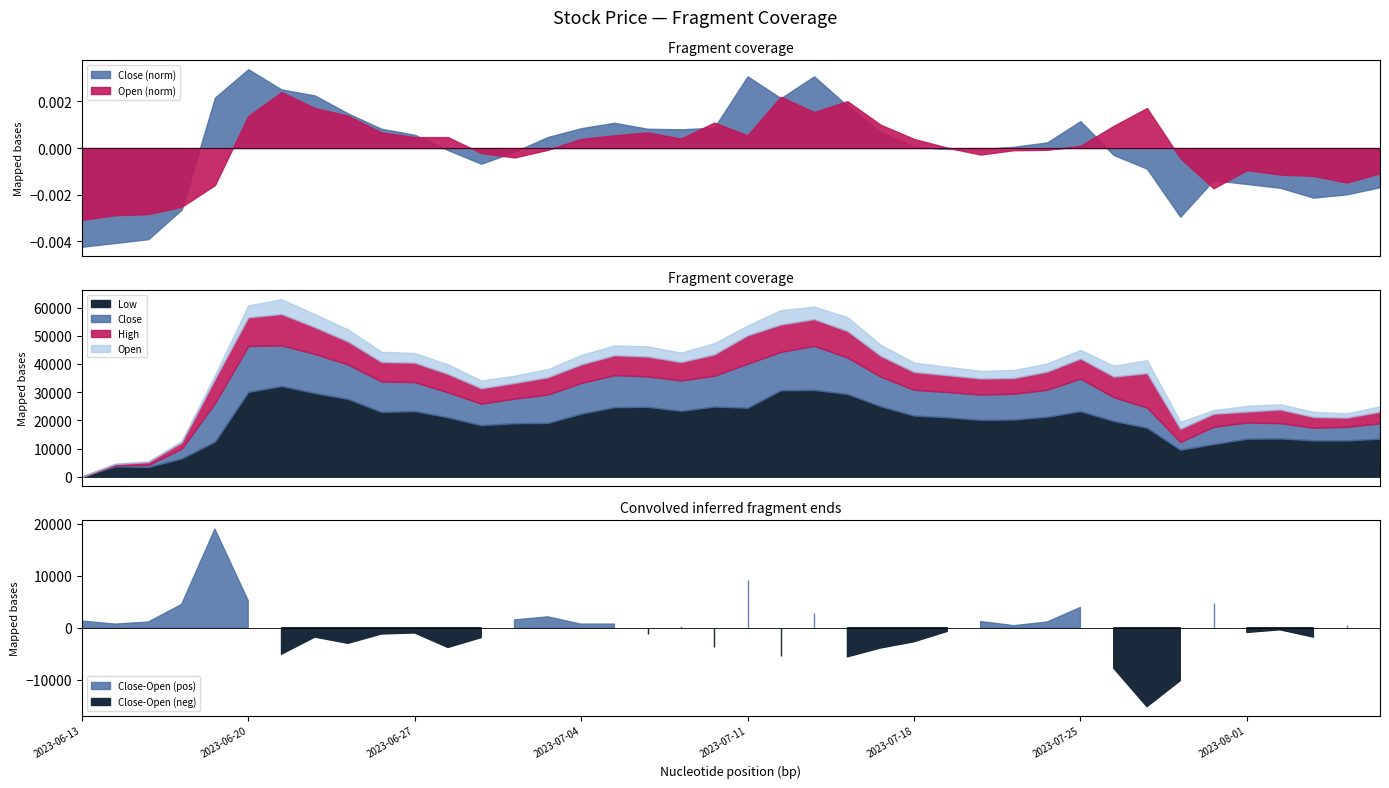

True or false: Close has a value of 42852 at 2023-08-04.

False